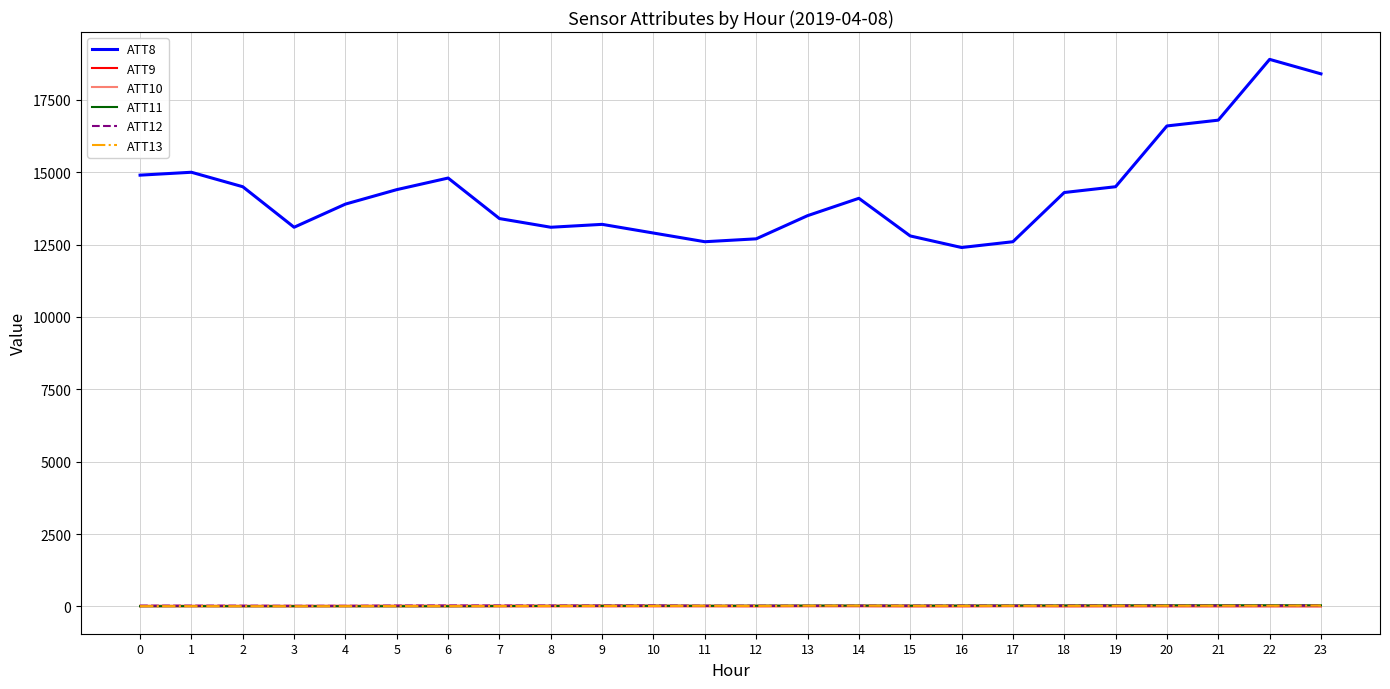

The value of ATT11 at 6 is 7.3. True or false?

True